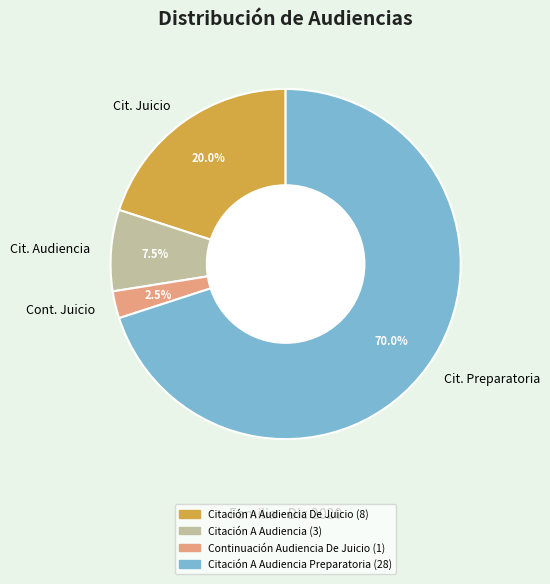

What percentage is NOT represented by Cit. Preparatoria?

30.0%